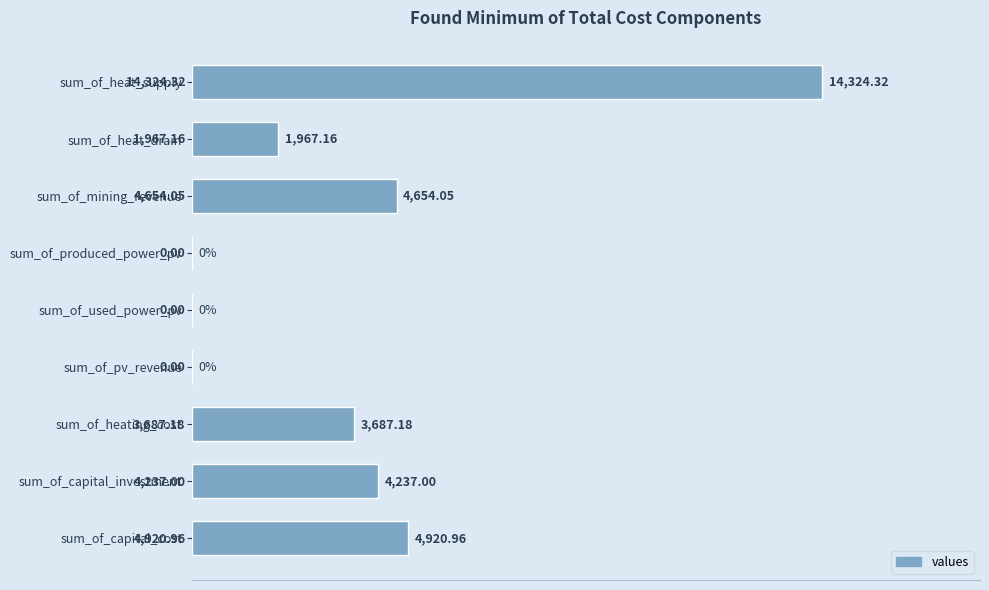

At which category does the chart reach its peak across all series?

sum_of_heat_supply